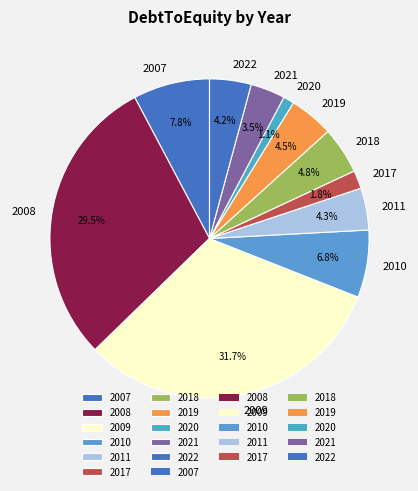

Does 2008 account for over 50% of the chart?

No